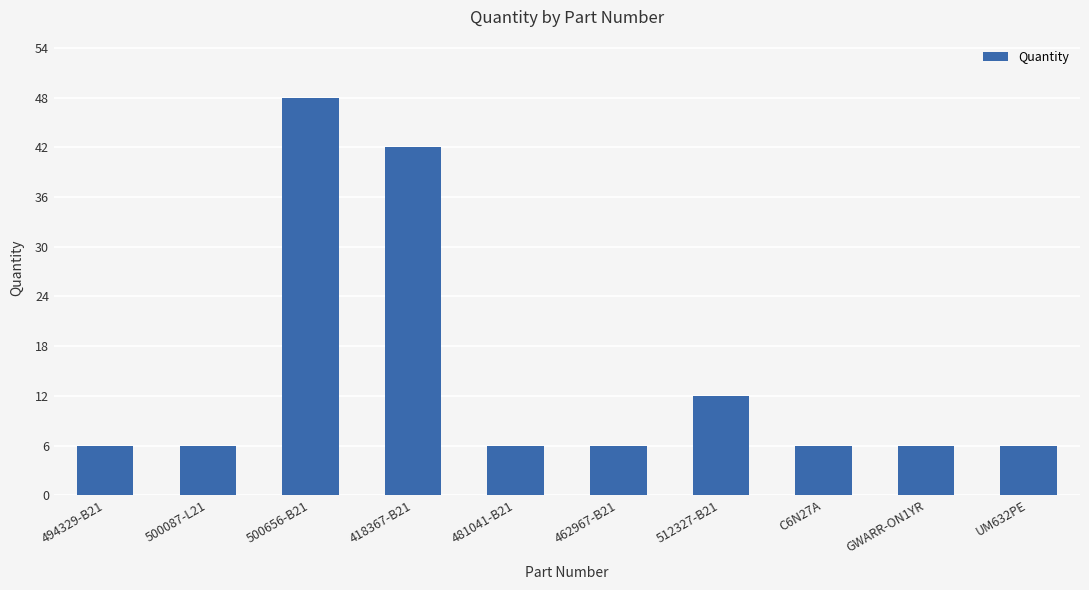

Is it true that the value at UM632PE is 6?

True